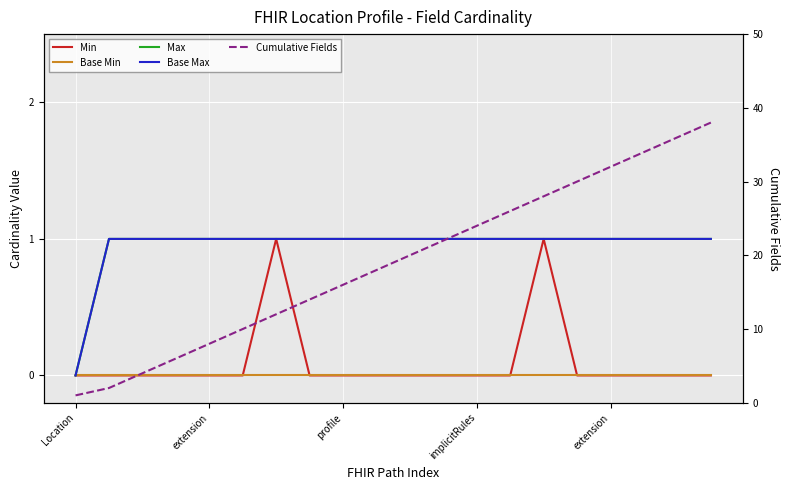

True or false: Min and Cumulative Fields intersect in this chart.

False